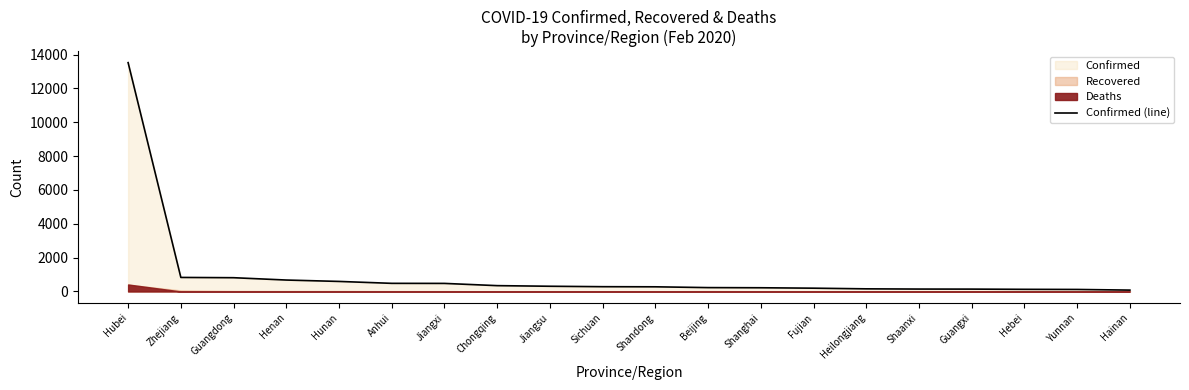

The chart shows a value of 476 at Jiangxi. True or false?

True